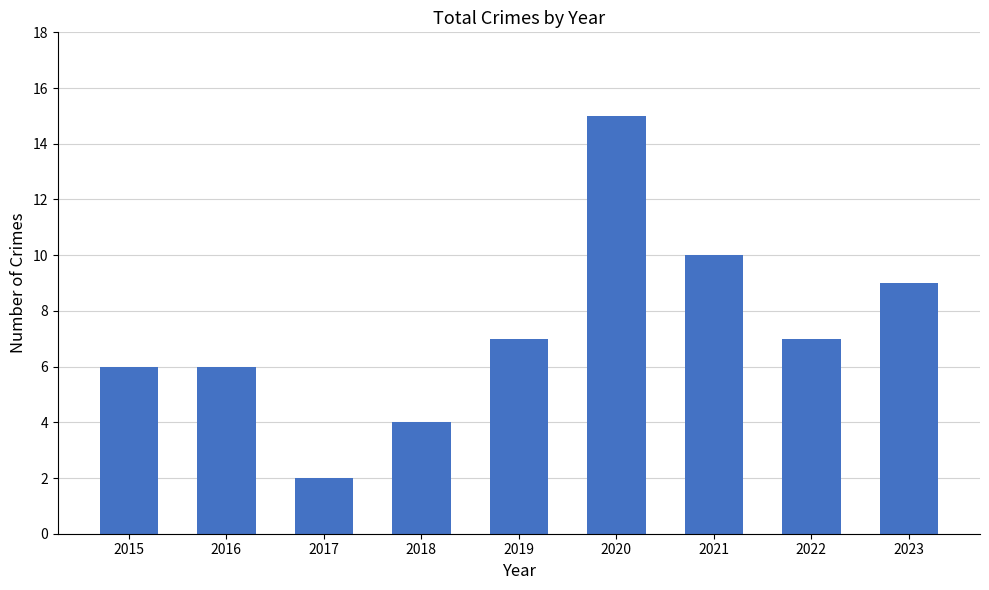

Is it true that the value at 2019 is 12?

False